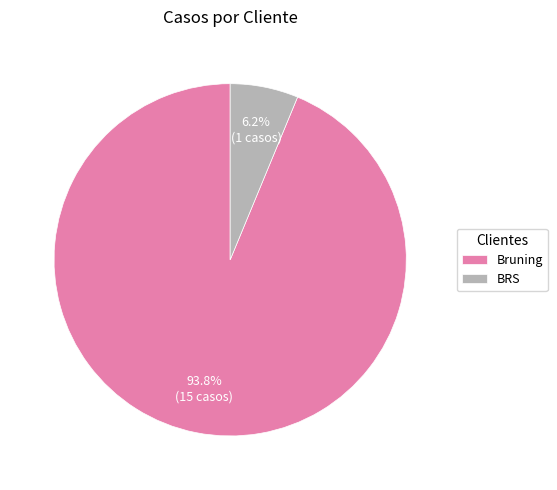

Which category has the smallest portion of the pie?

BRS